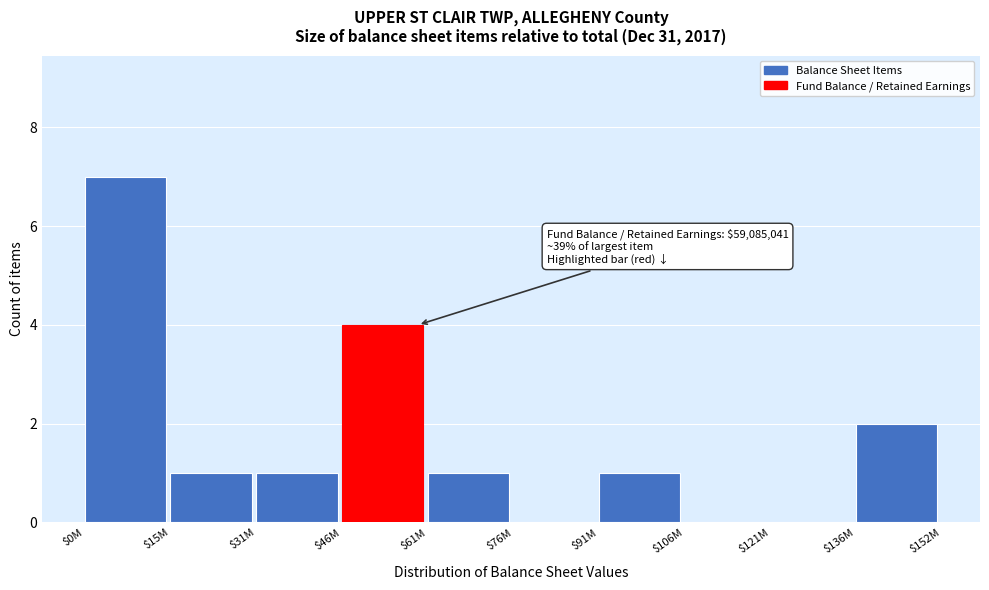

The value at $46M is 4. True or false?

True